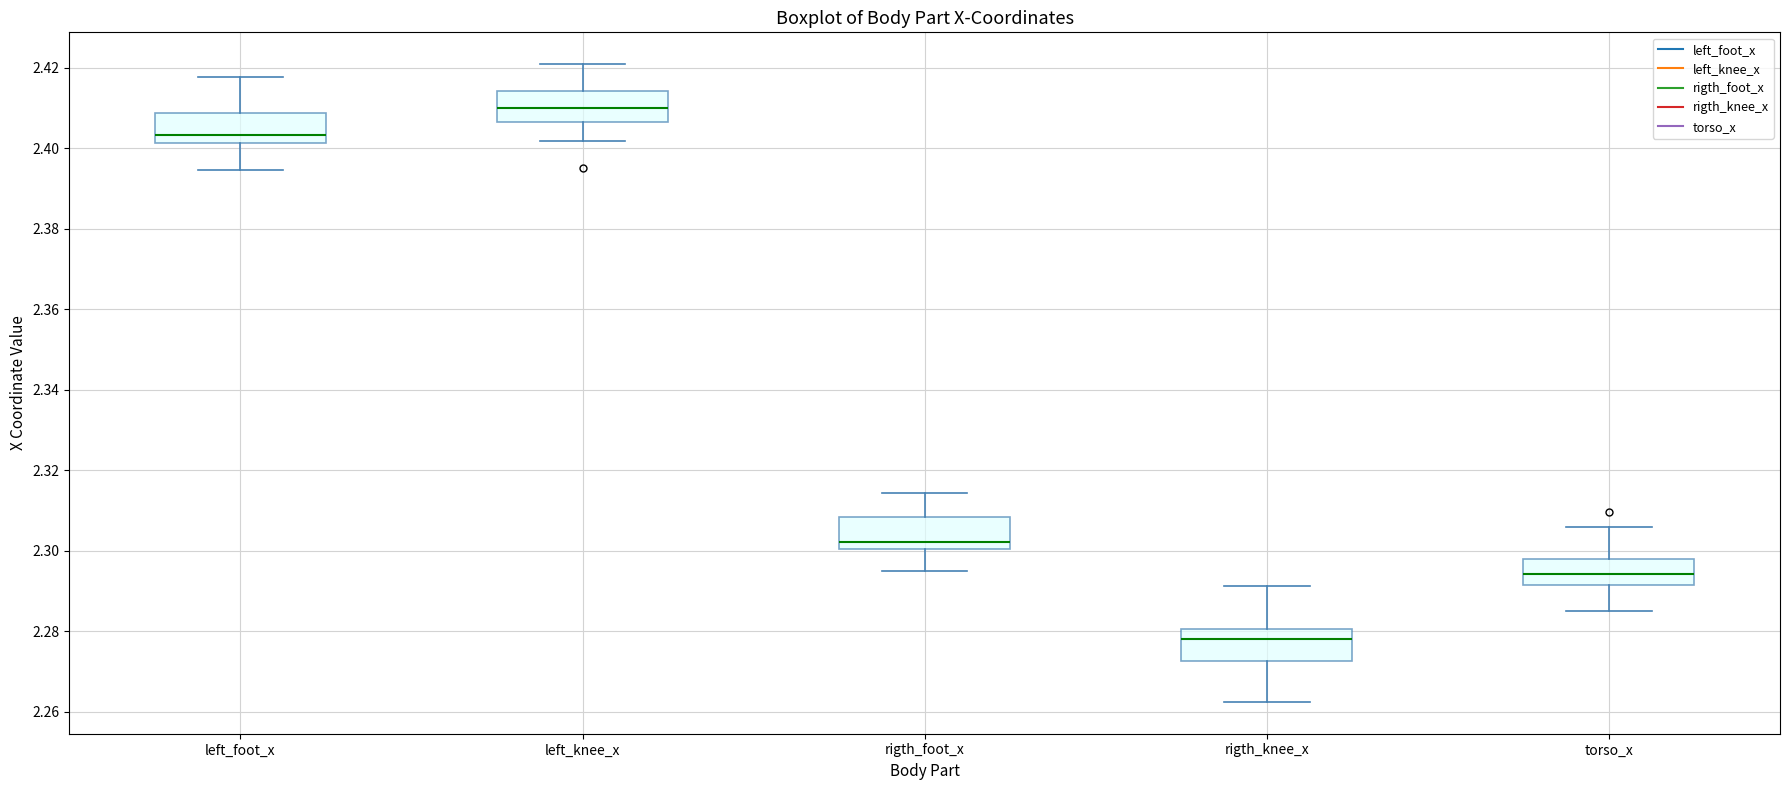

Reading left to right, read every box against the y-axis: the position of its median line, the range the box covers, and the ends of its whiskers. The values are not printed on the chart, so give them approximately, as read against the axis.

left_foot_x: median 2.404, box 2.402 to 2.408, whiskers 2.394 to 2.418
left_knee_x: median 2.410, box 2.406 to 2.414, whiskers 2.402 to 2.420
rigth_foot_x: median 2.302, box 2.300 to 2.308, whiskers 2.294 to 2.314
rigth_knee_x: median 2.278, box 2.272 to 2.280, whiskers 2.262 to 2.292
torso_x: median 2.294, box 2.292 to 2.298, whiskers 2.286 to 2.306